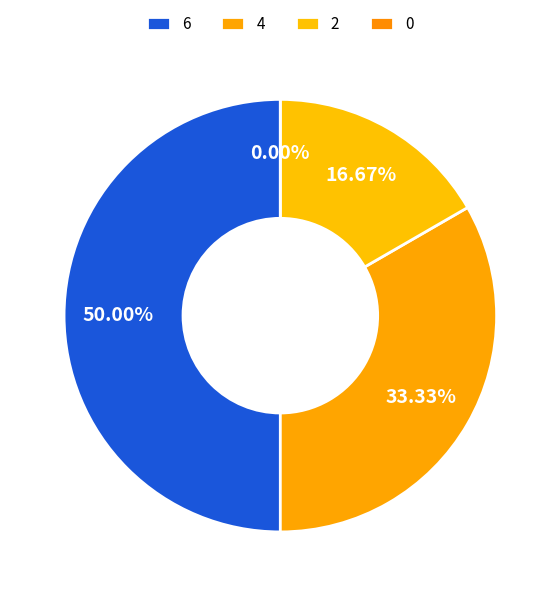

How many slices are in this pie chart?

4